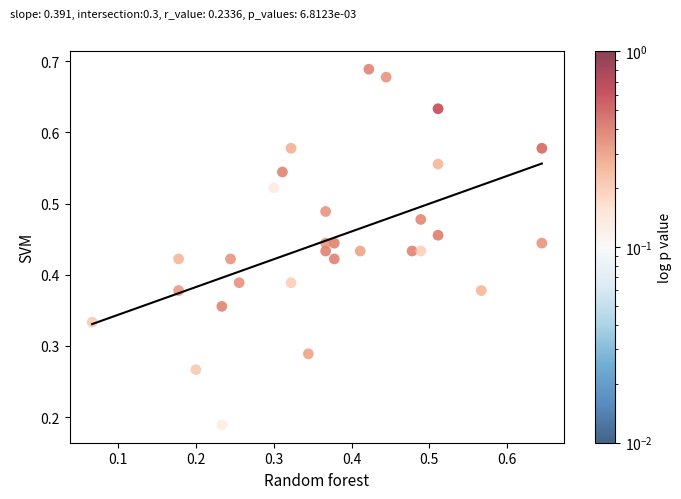

How many points are shown in the scatter plot?

30